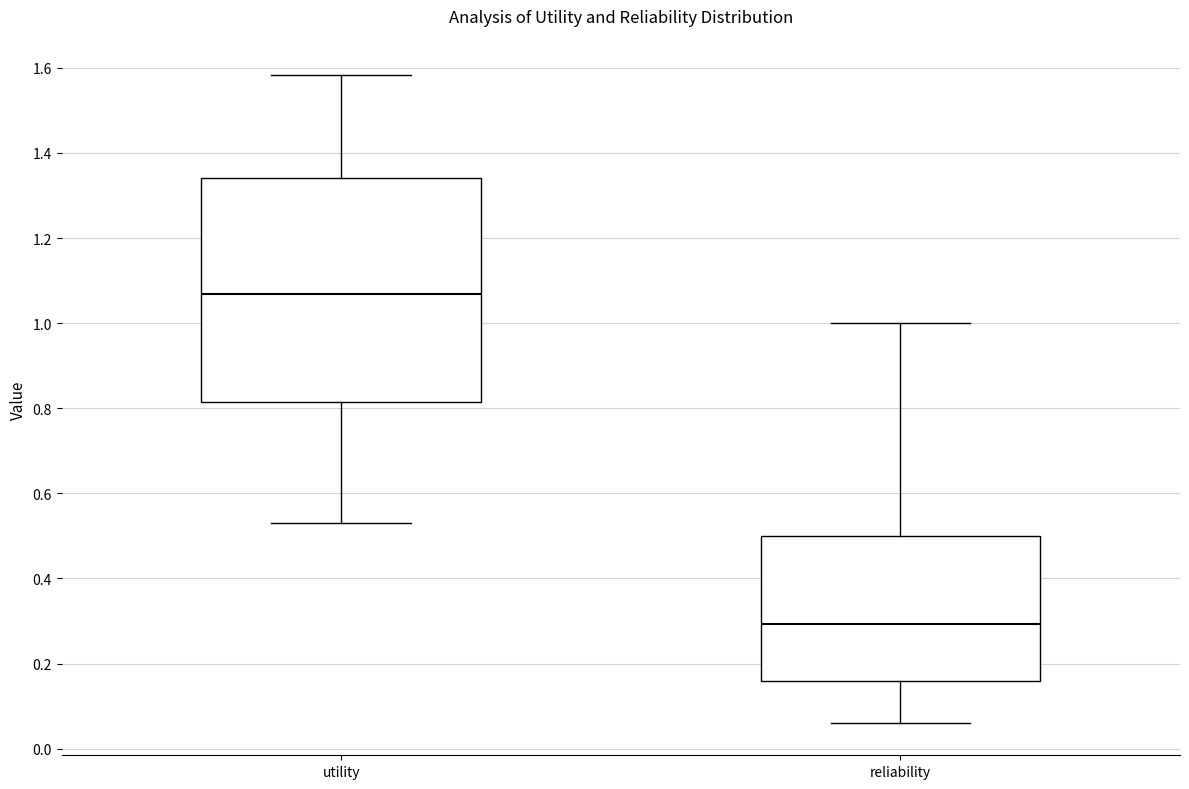

Which box's median line is the highest?

utility